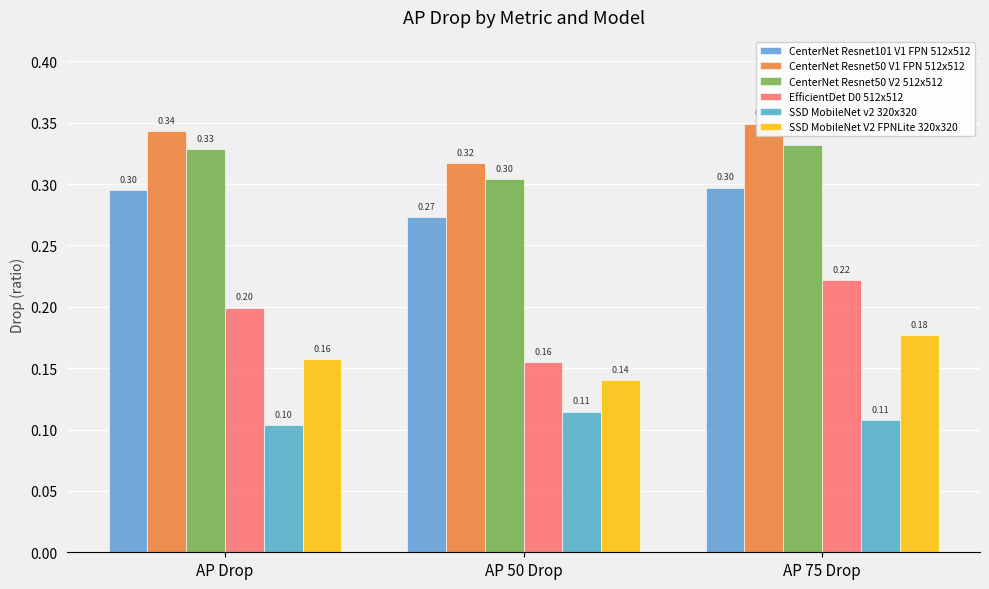

What is the spread (max minus min) of values at AP 50 Drop?

0.2